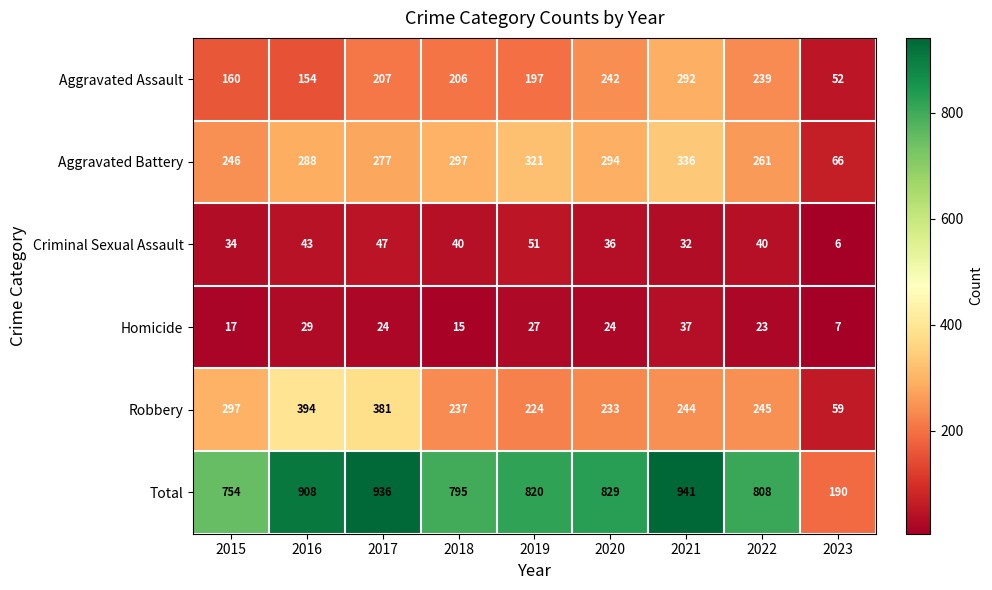

Where is Homicide nearest to the value 22?

2022